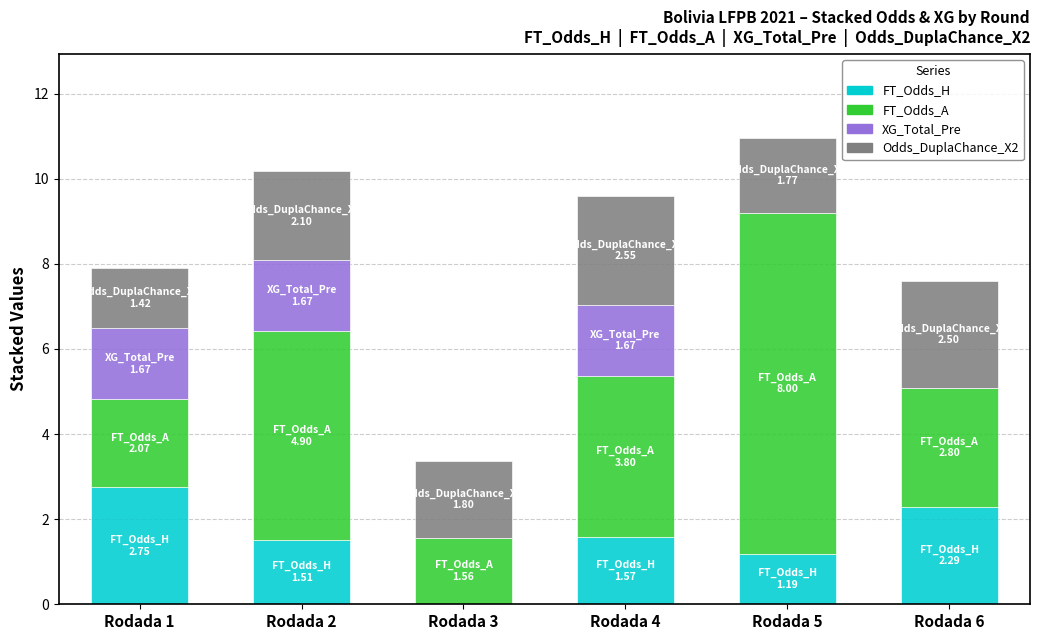

What is the total value across all series at Rodada 5?

11.0